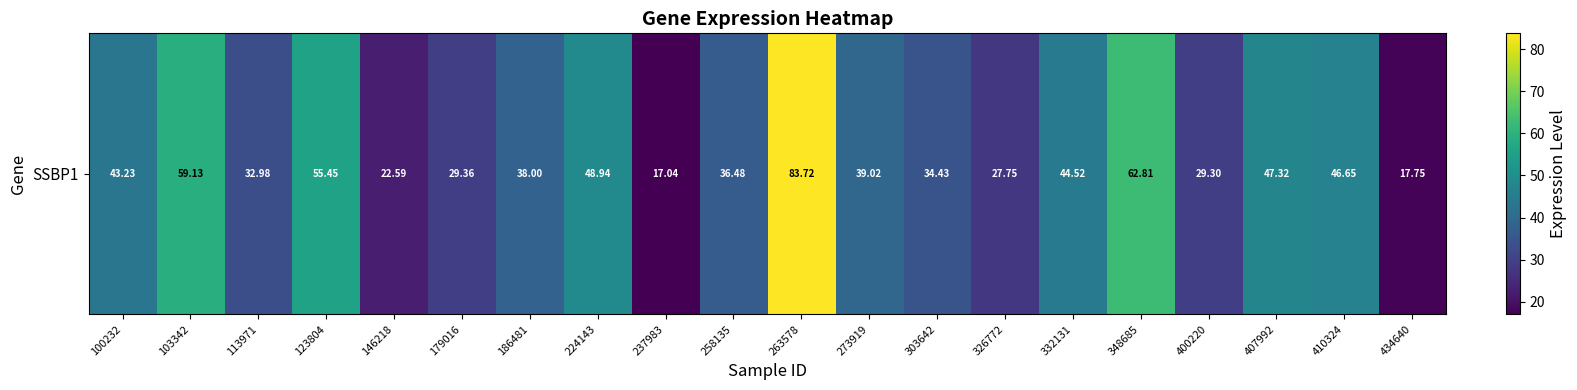

The chart shows a value of 48.1 at 258135. True or false?

False